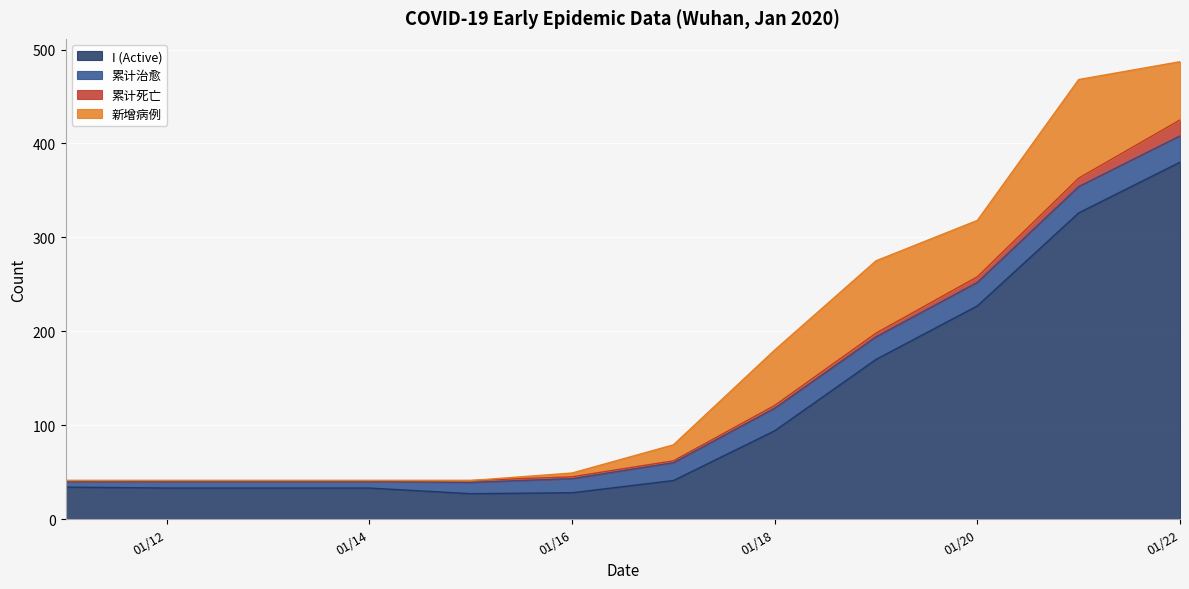

True or false: I (Active) and 新增病例 intersect in this chart.

False